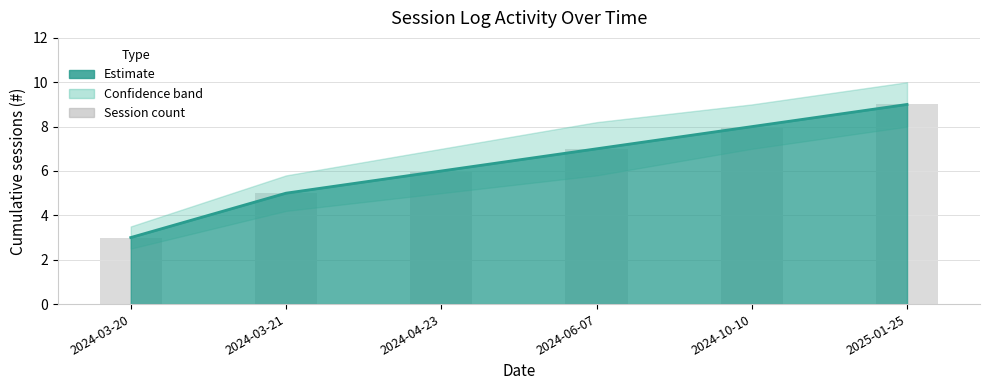

List the labels in order of value, largest first.

2025-01-25, 2024-10-10, 2024-06-07, 2024-04-23, 2024-03-21, 2024-03-20